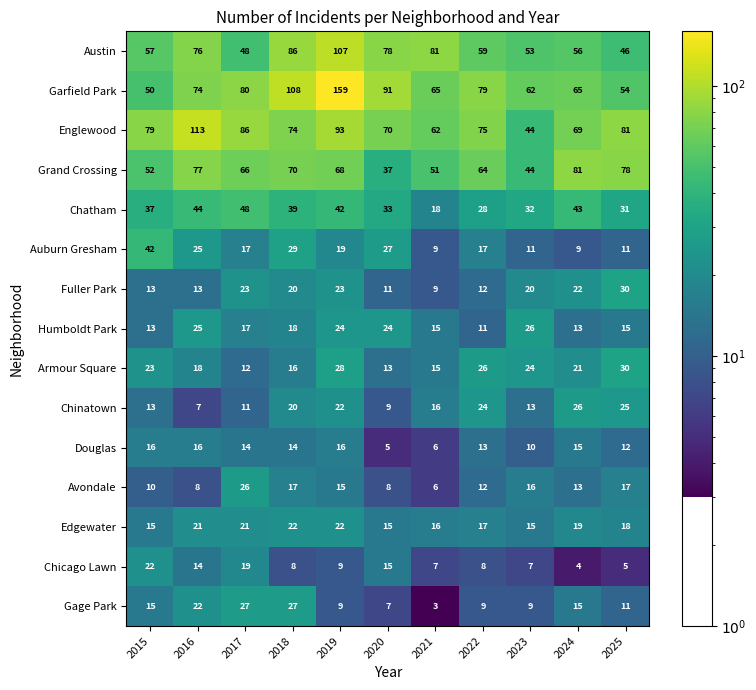

Is it true that Chinatown equals 23 at 2023?

False